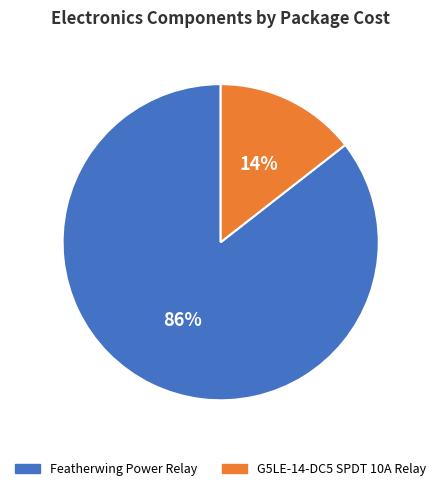

How many segments does this pie chart have?

2